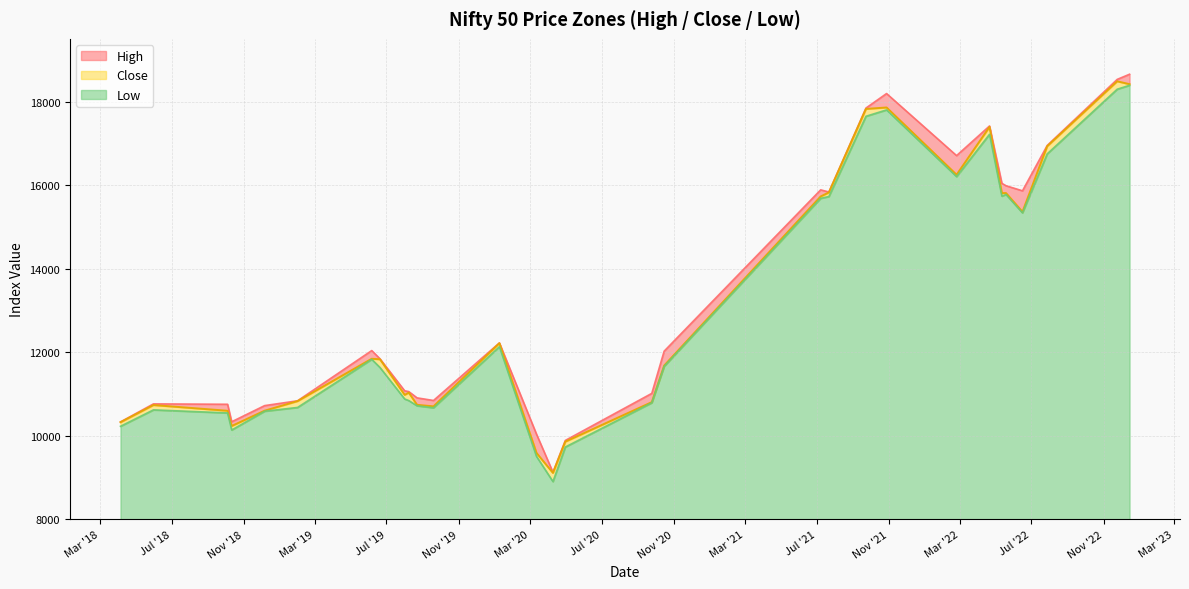

What is the label of the 19th point from the left?

2021-07-08